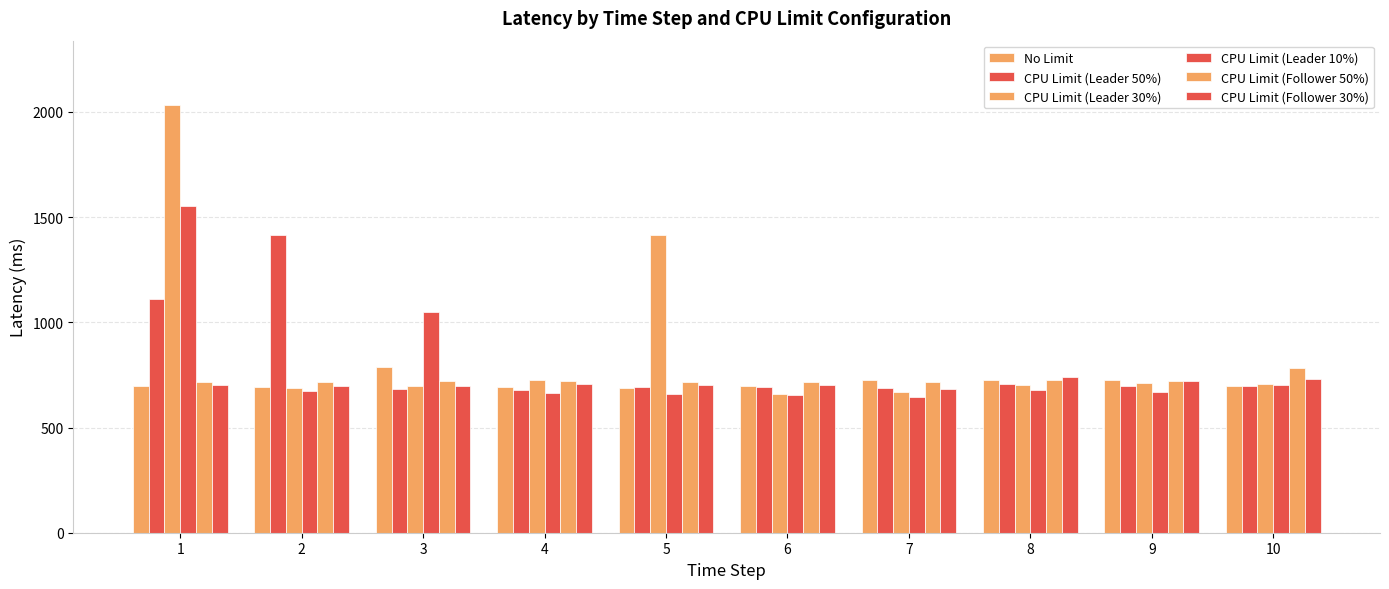

What is the difference between the CPU Limit (Follower 30%) values at 4 and 6?

4.7